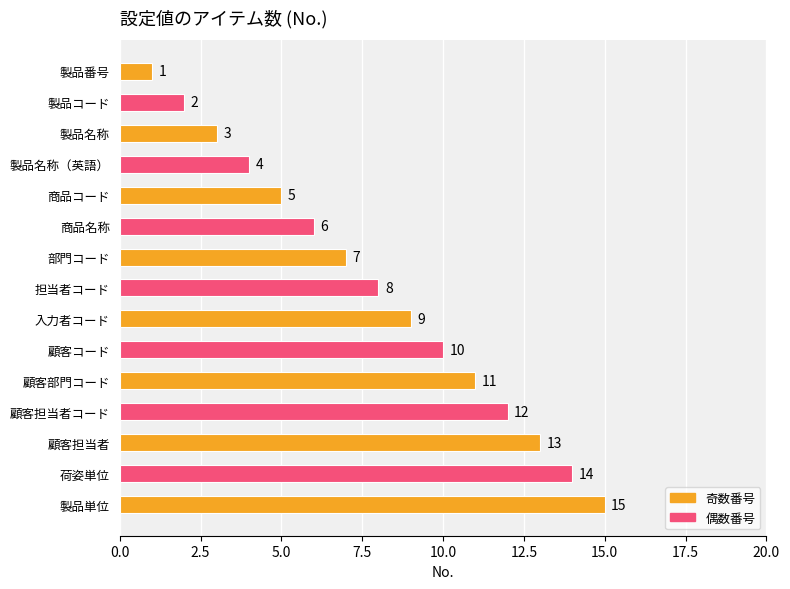

Is it true that the value at 製品番号 is 1?

True